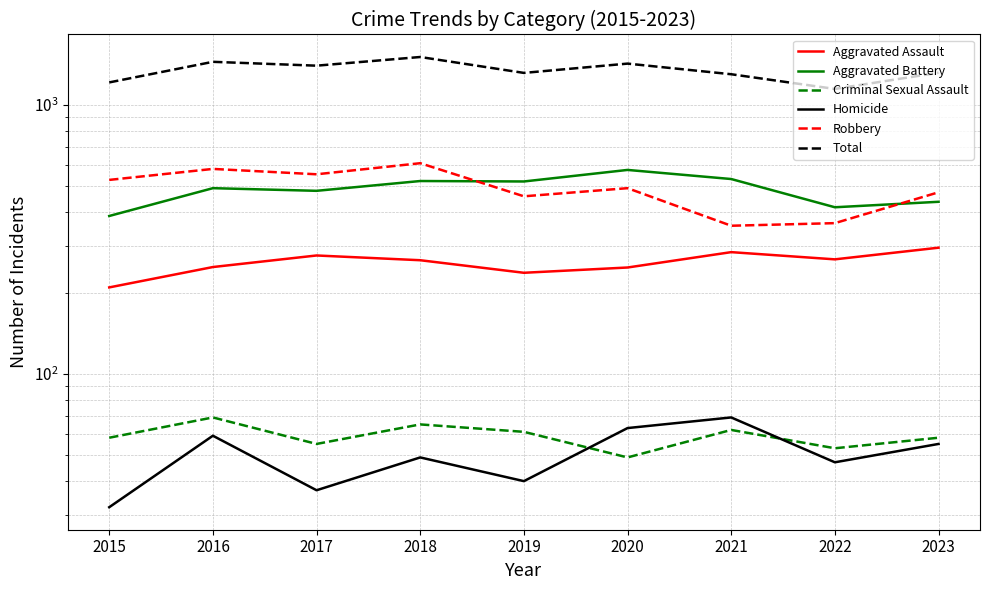

True or false: Aggravated Assault and Homicide intersect in this chart.

False